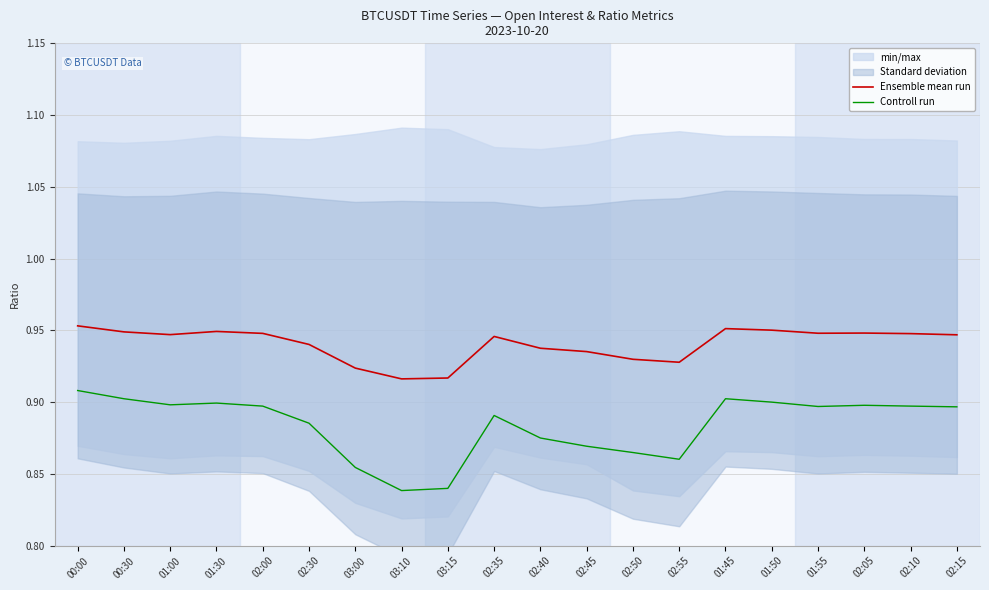

List the series in order of their overall mean, lowest first.

Controll run, Ensemble mean run